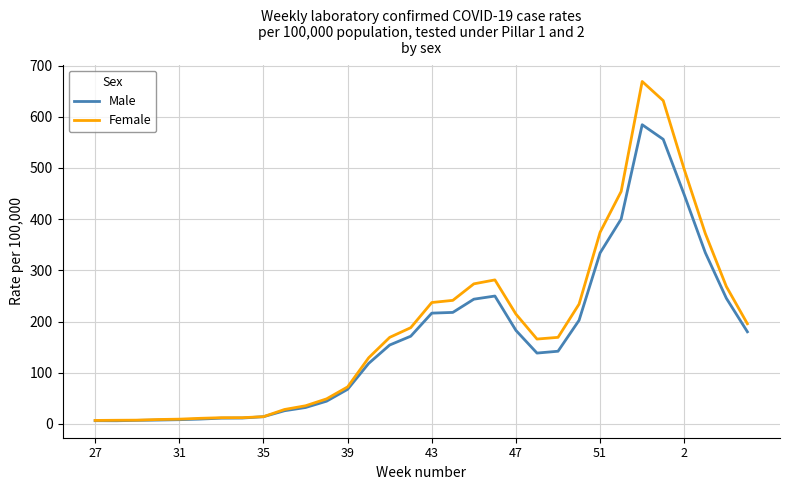

Which series has the widest spread of values?

Female